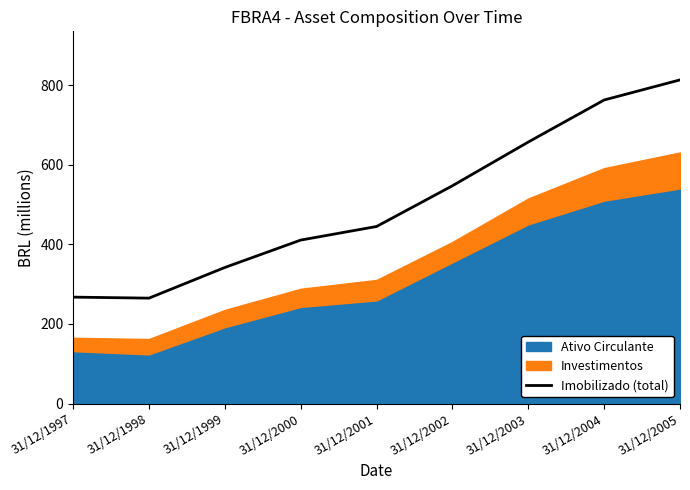

What is the average value?

501.1